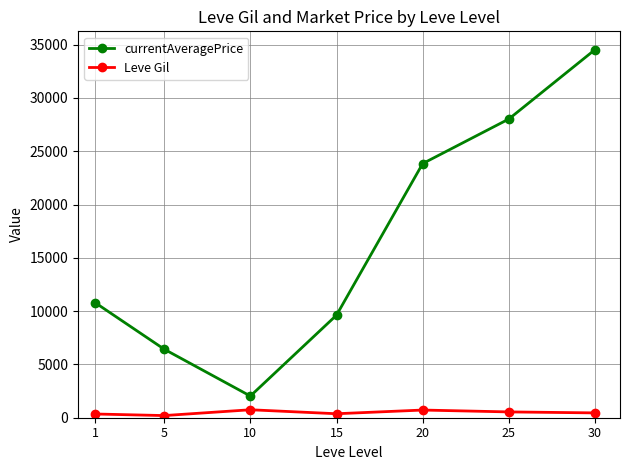

What is the difference between the maximum and minimum values in the Leve Gil series?

545.0